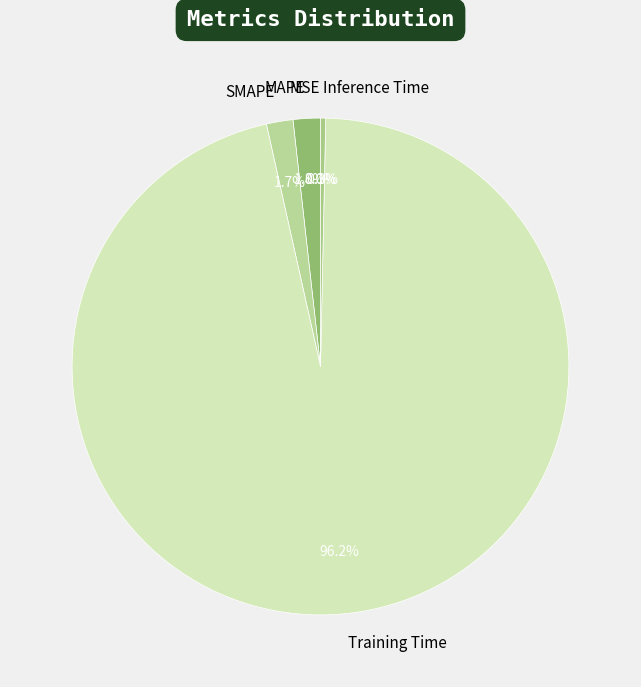

To the nearest percent, what is the average slice percentage?

20%